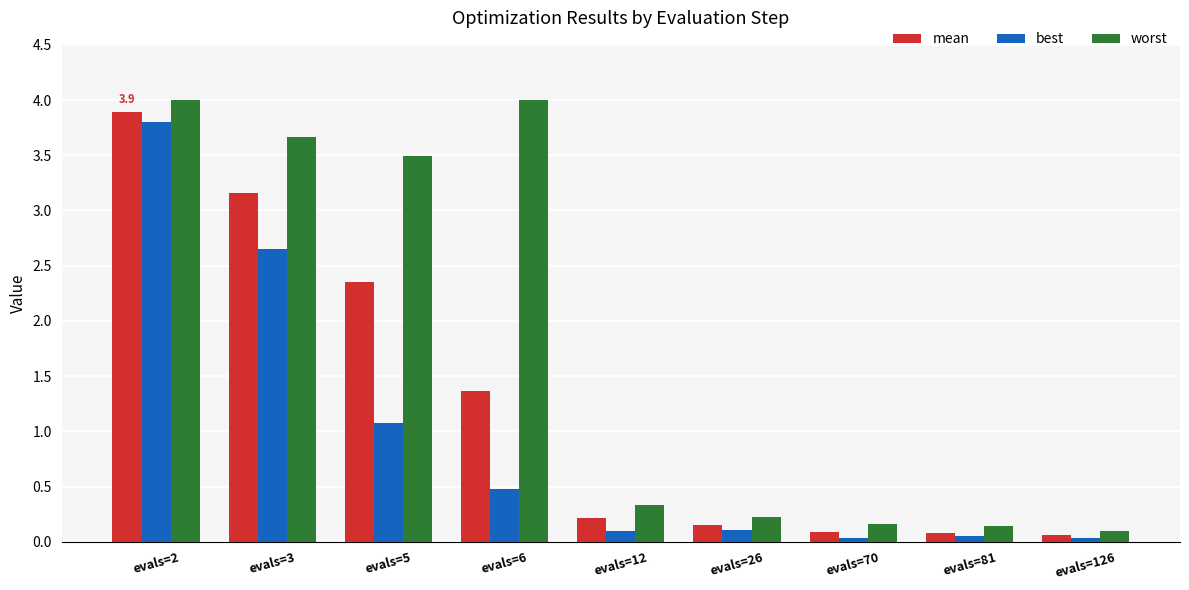

Which series changed the most between evals=2 and evals=5?

best